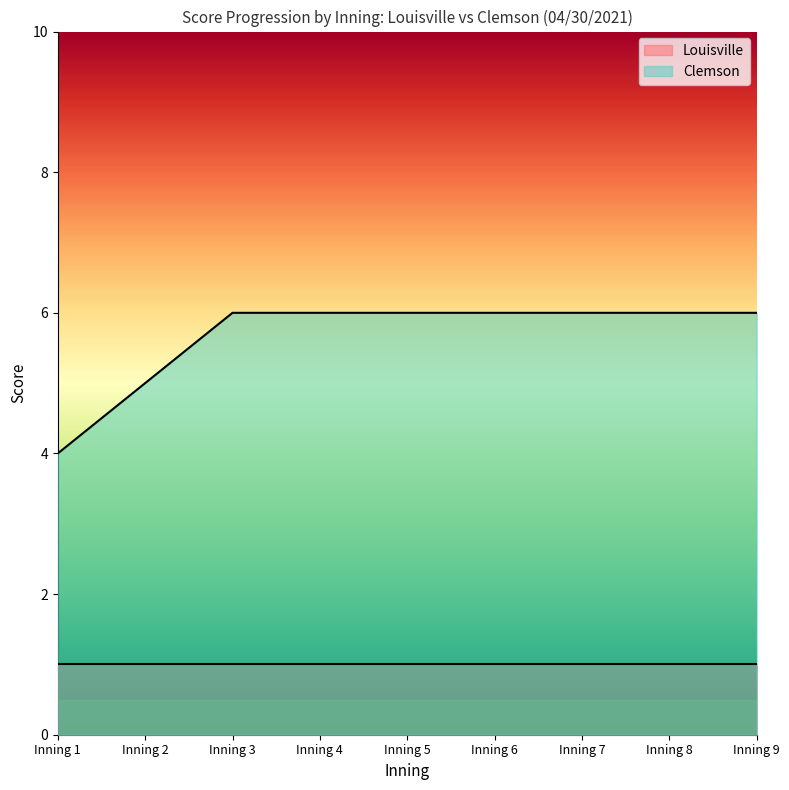

Rank the categories by value from lowest to highest.

Inning 1, Inning 2, Inning 3, Inning 4, Inning 5, Inning 6, Inning 7, Inning 8, Inning 9